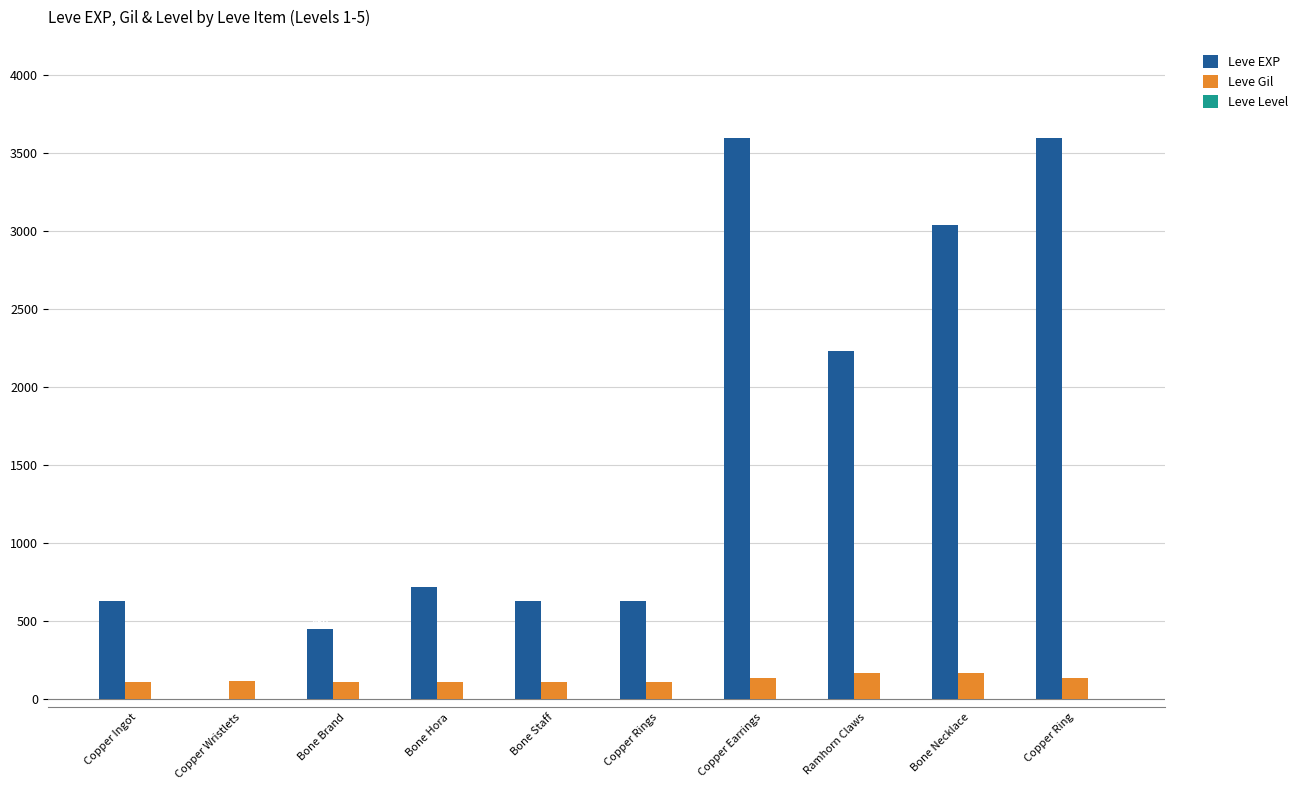

Are the bars horizontal?

No